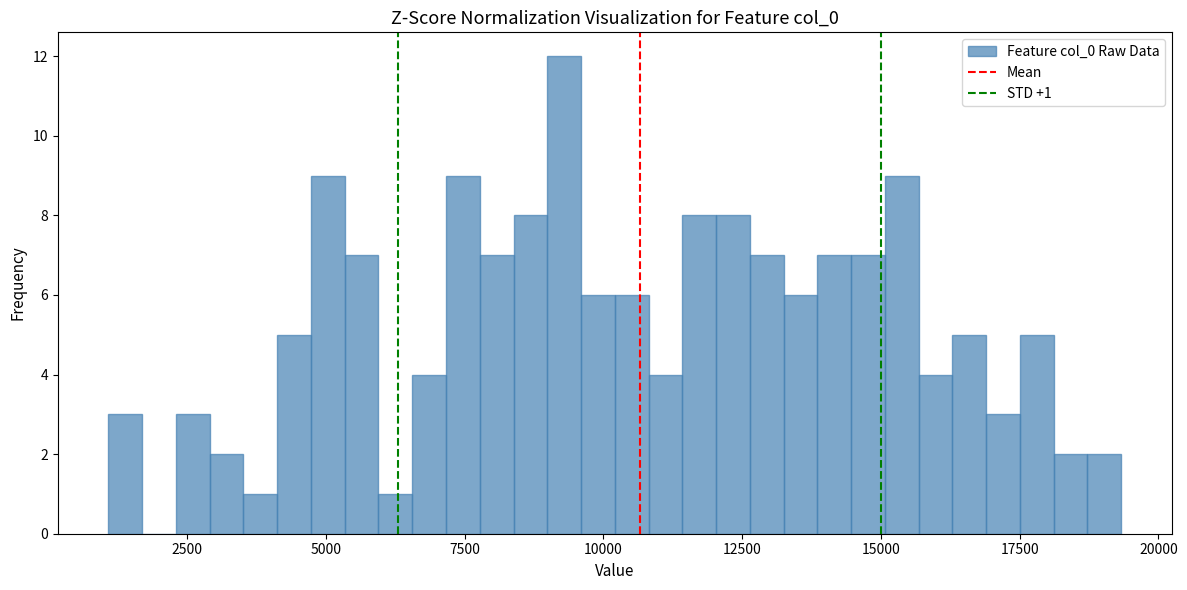

Around what value on the x-axis is the tallest bar? Give the approximate position of its centre, as read against the axis.

9500